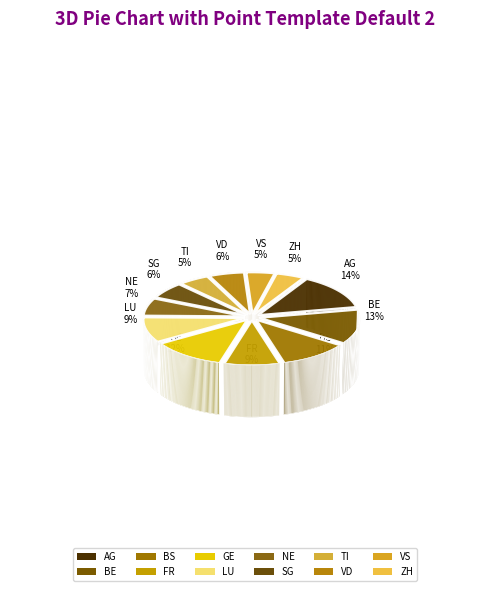

To the nearest percent, what portion does GE represent?

12%